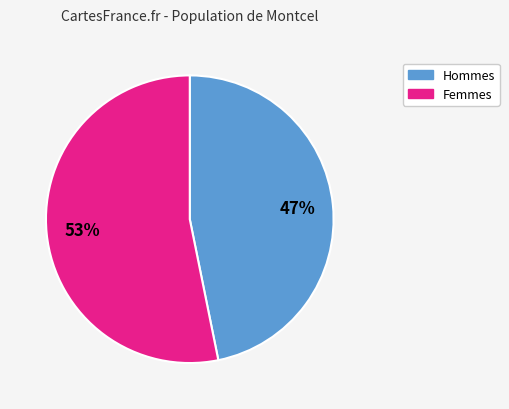

To the nearest percent, what is the average slice percentage?

50%